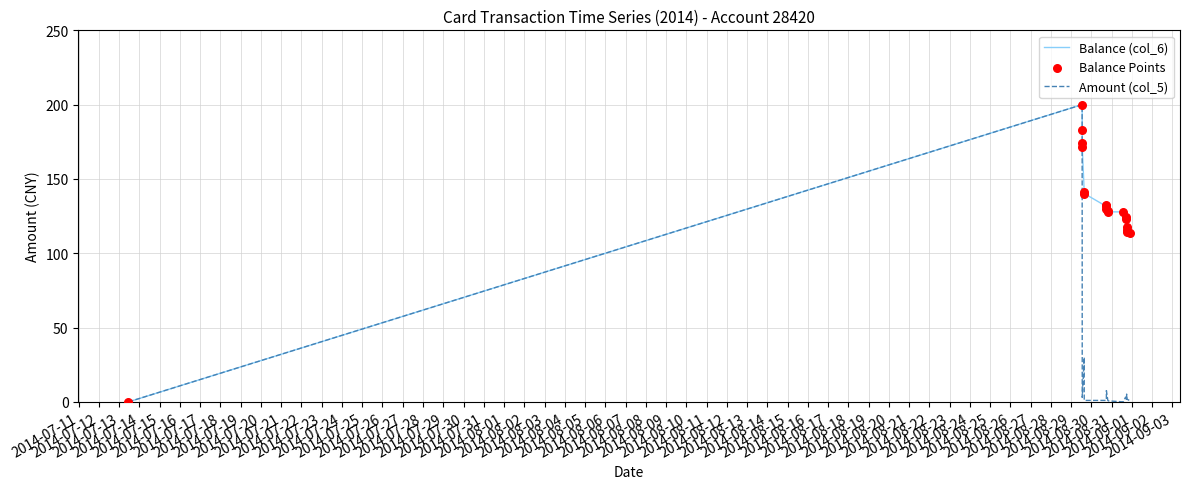

At how many categories does at least one series exceed 197?

1